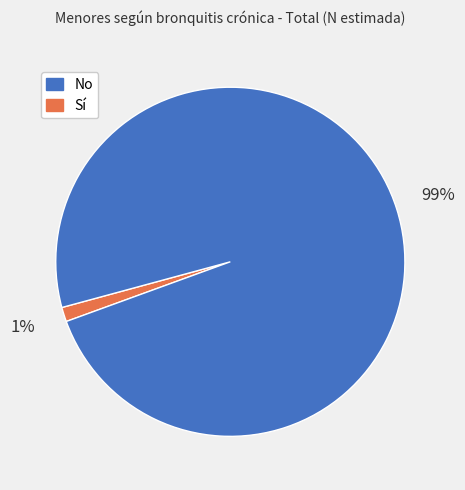

To the nearest percent, what is the average slice percentage?

50%